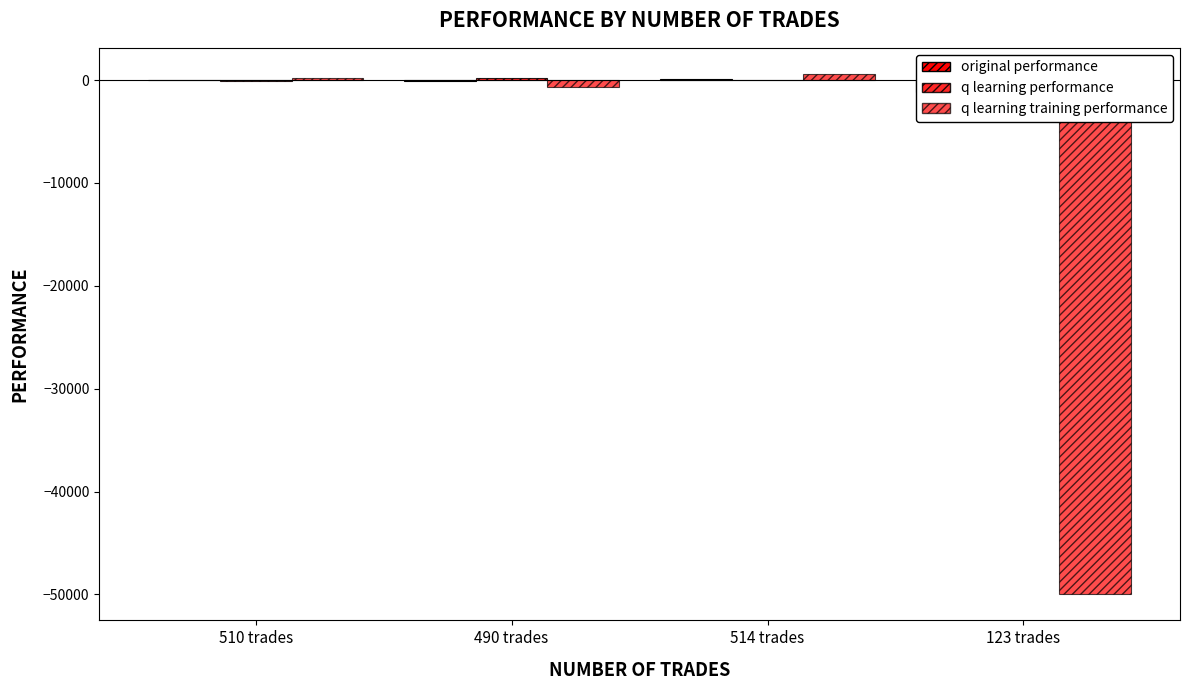

Between 510 trades and 490 trades, which series saw the biggest shift?

q learning training performance